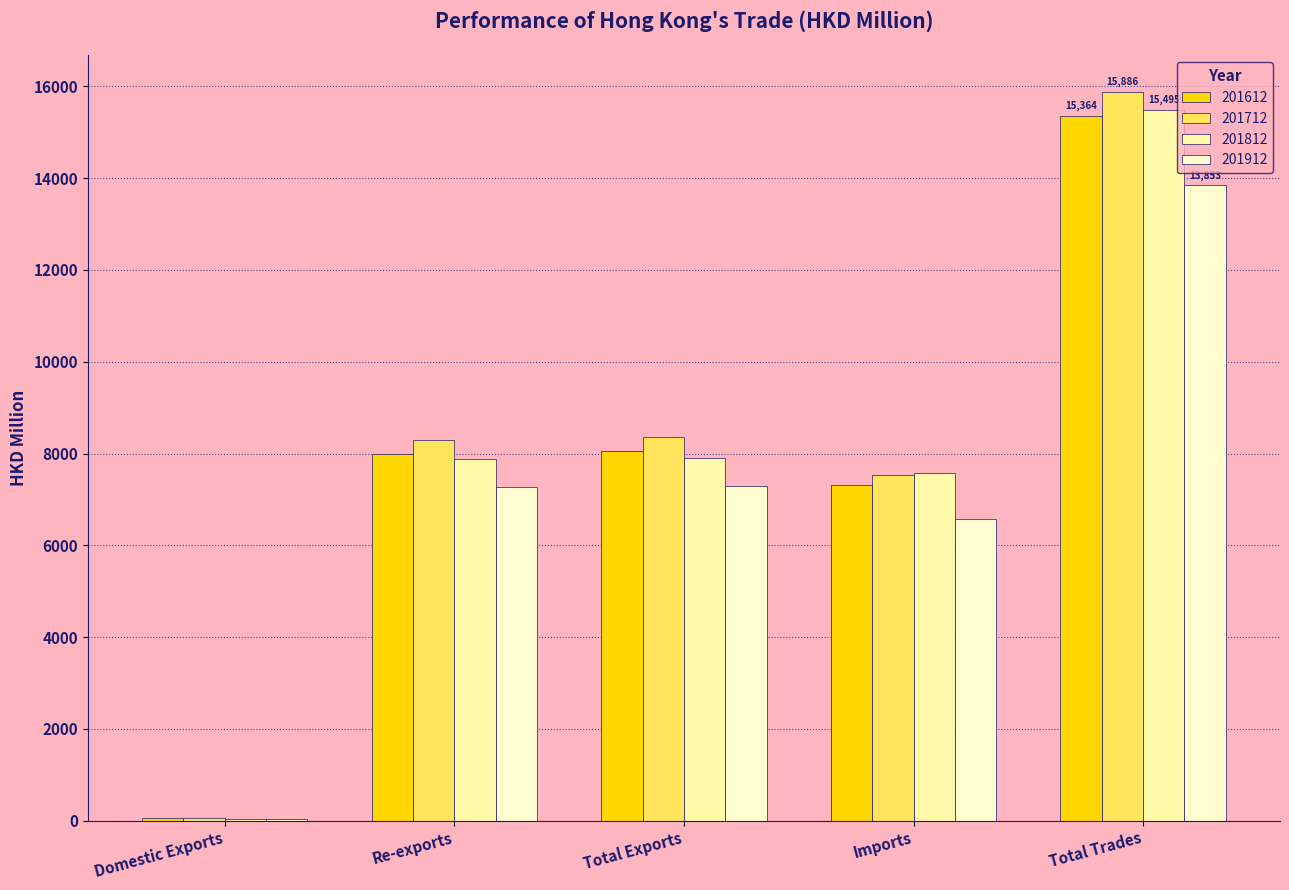

List the labels in order of 201812 value, smallest first.

Domestic Exports, Imports, Re-exports, Total Exports, Total Trades